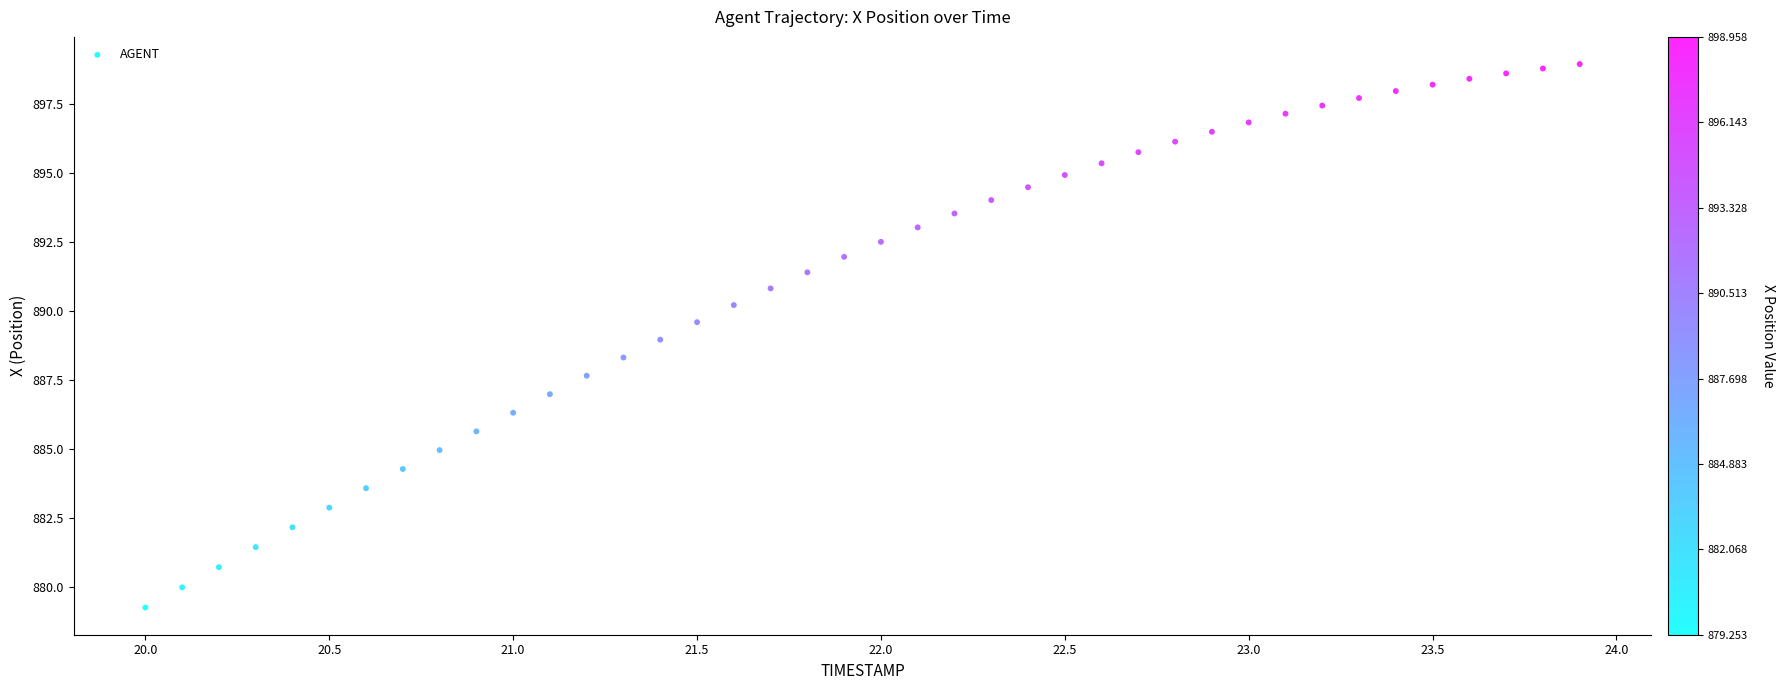

What is the range of X values (max minus min)?

3.9